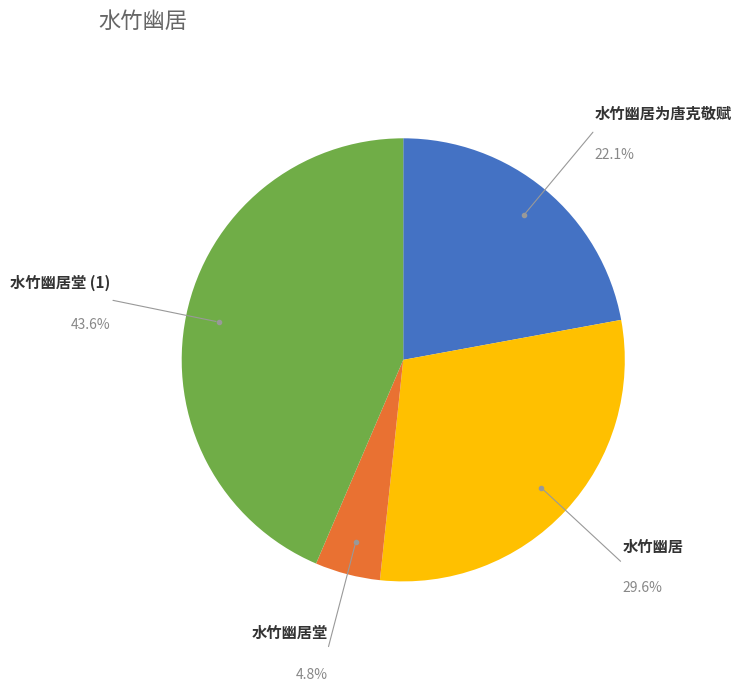

Is it true that 水竹幽居 is 43% of the pie?

False